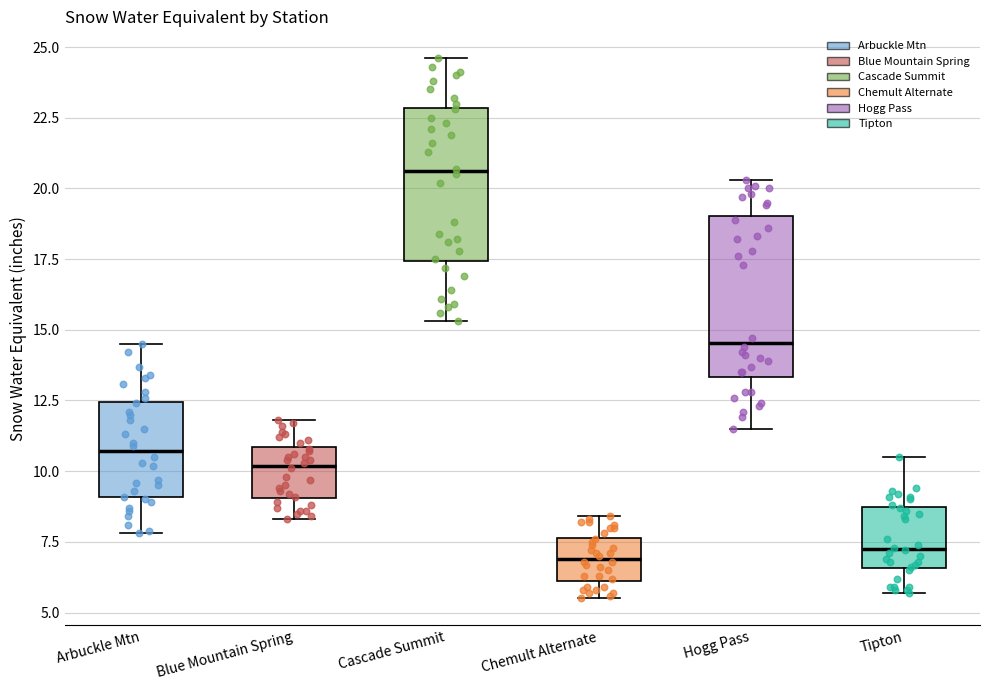

Where does the upper whisker of the box for Arbuckle Mtn end on the y-axis? The values are not printed on the chart, so give them approximately, as read against the axis.

14.5